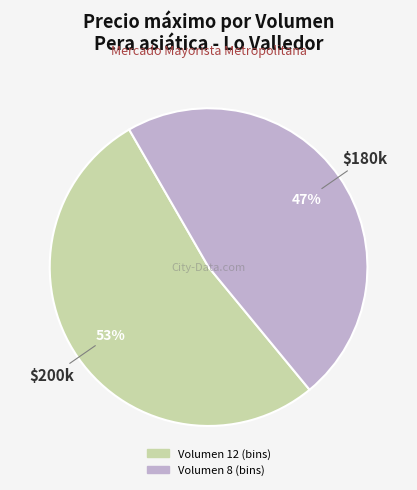

Which category has the biggest portion of the pie?

Volumen 12 (bins)